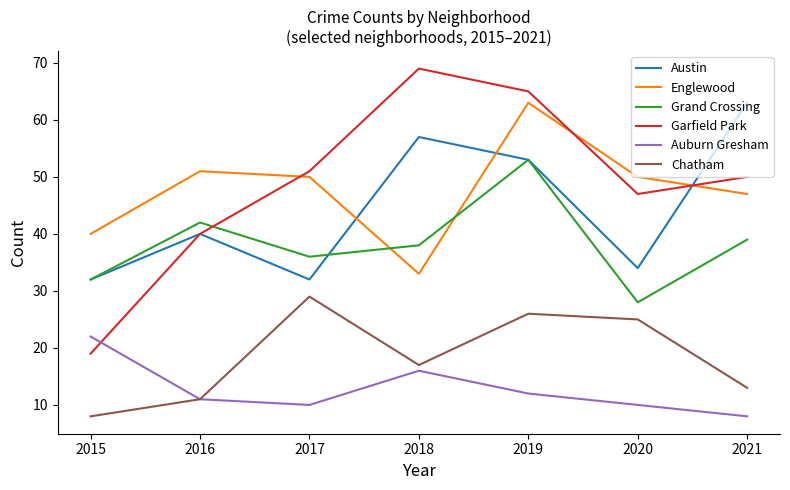

True or false: Englewood has more than 0 points higher than both neighbors.

True